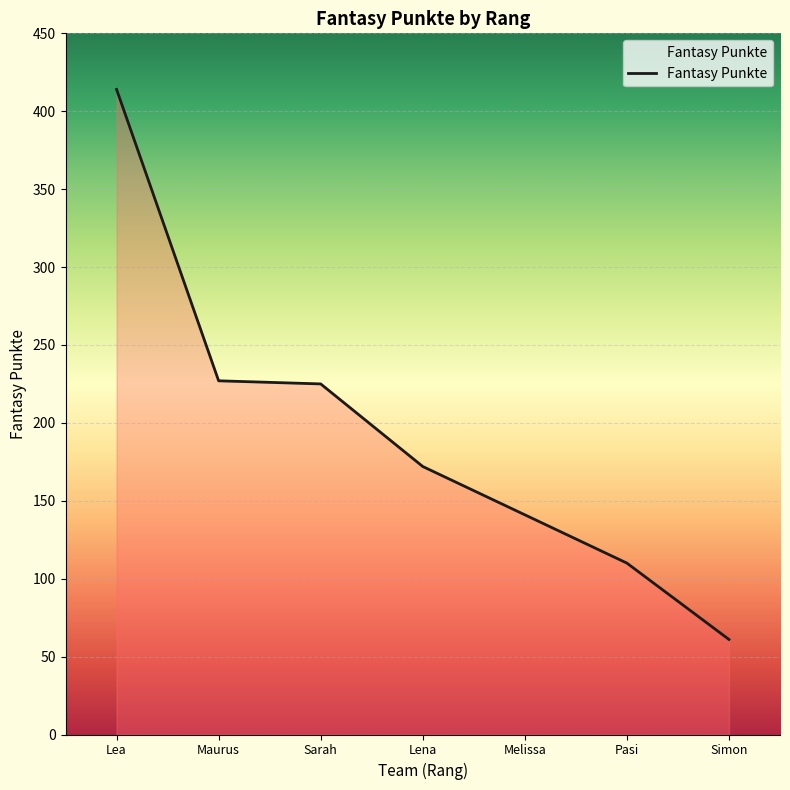

Reading right to left, extract all data points from this chart.

Simon=61	Pasi=110	Melissa=141	Lena=172	Sarah=225	Maurus=227	Lea=414